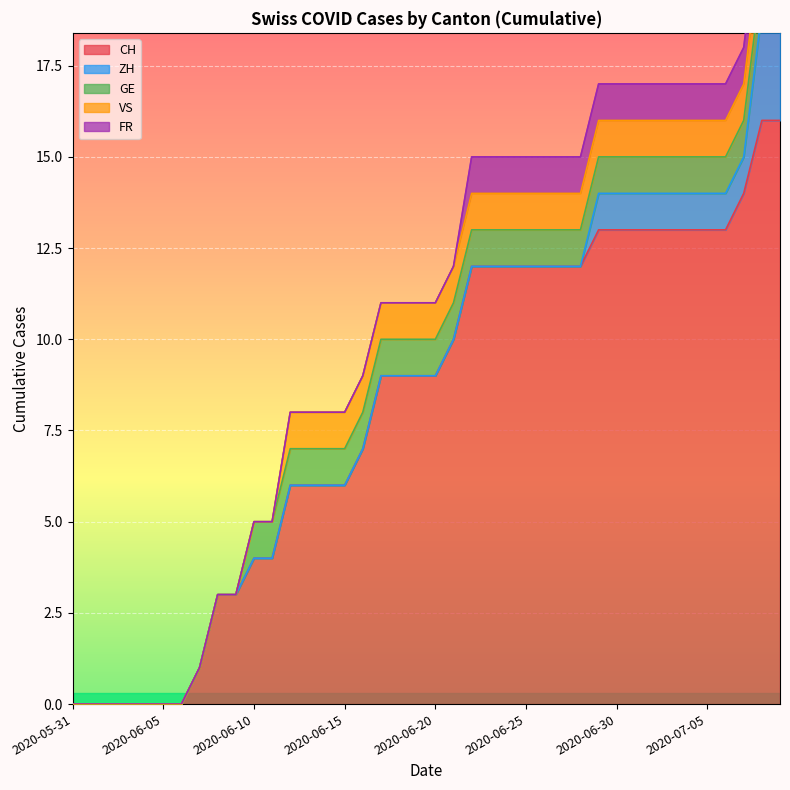

At 2020-07-07, list the series in order from smallest to largest.

ZH, GE, VS, FR, CH